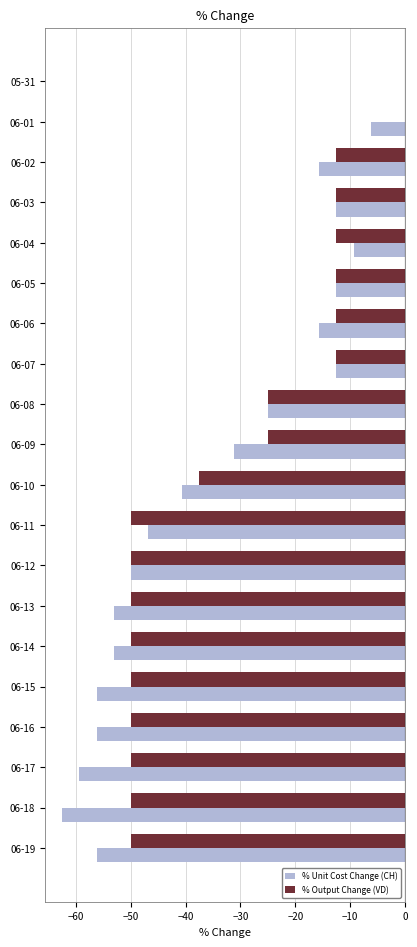

At which label is % Output Change (VD) closest to -25?

06-08